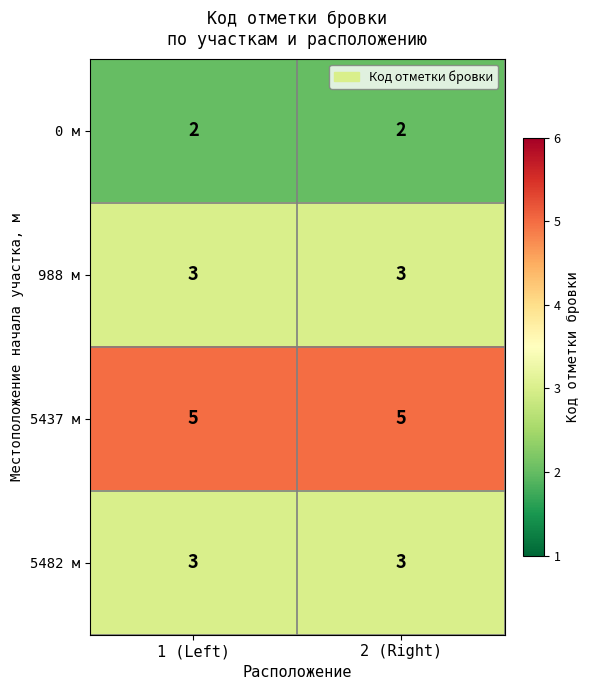

What is the maximum value shown in the chart?

5